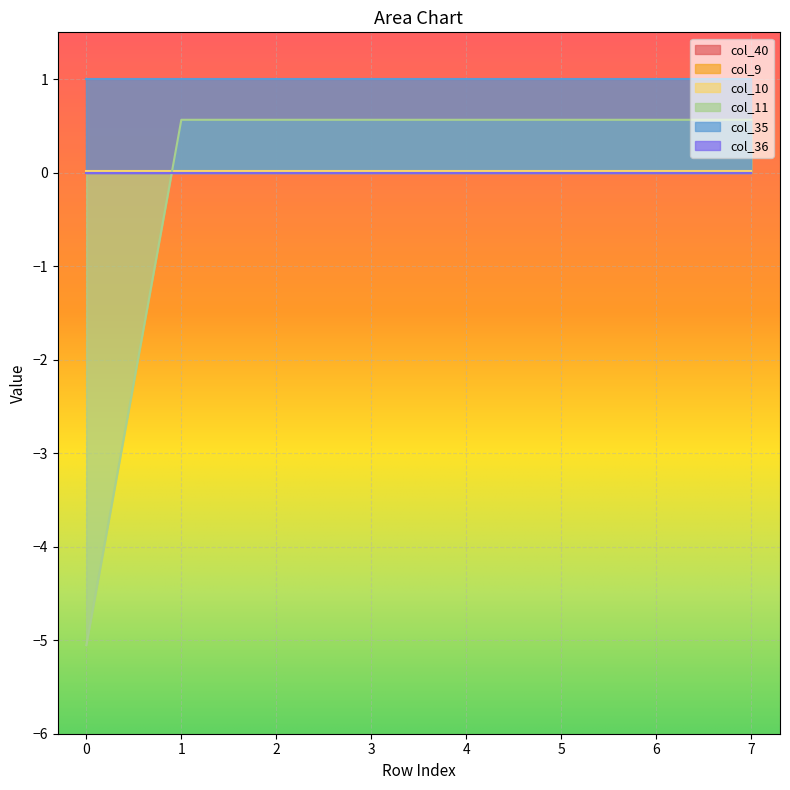

True or false: col_10 and col_36 intersect in this chart.

False